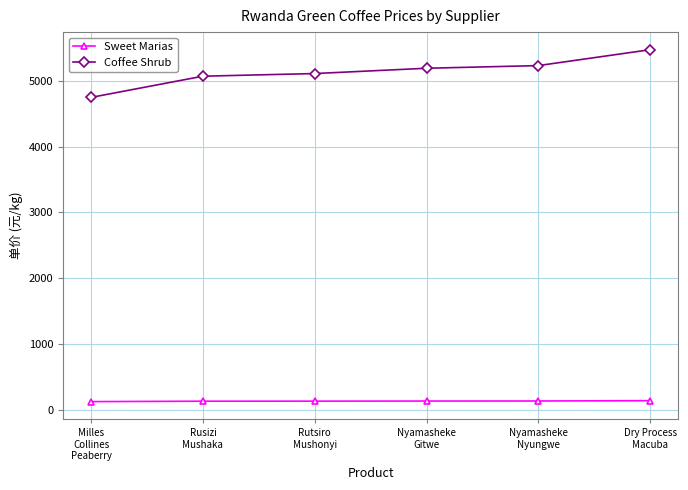

Does the chart have visible grid lines?

Yes